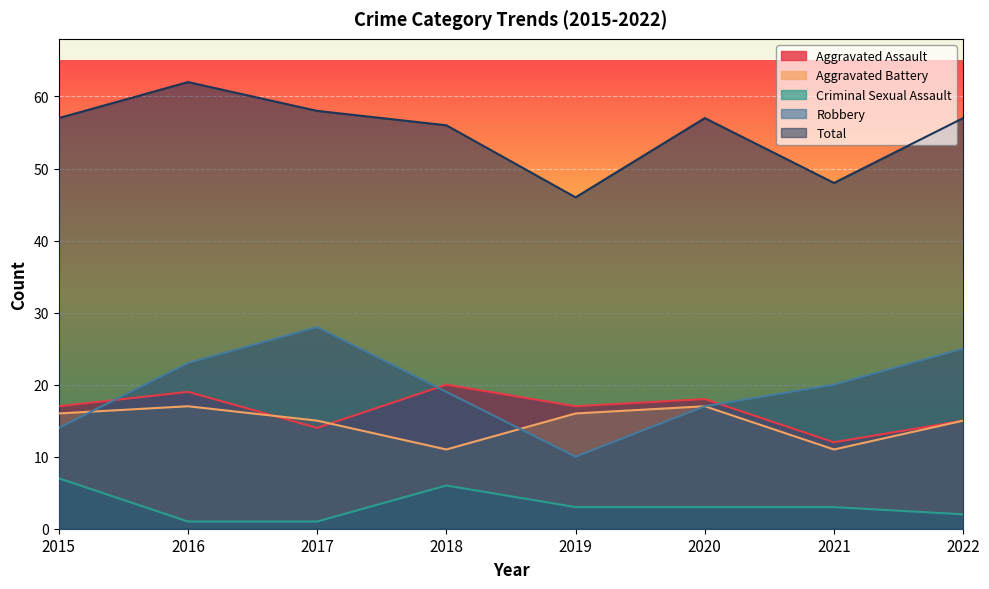

How many data points in Criminal Sexual Assault are less than 3?

3